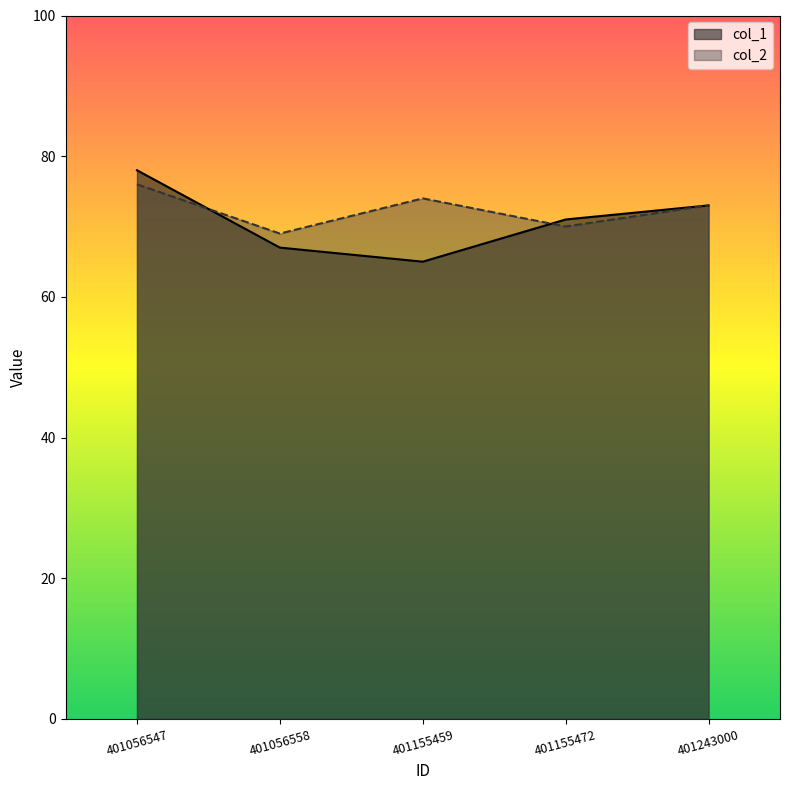

Rank the categories by col_2 value from highest to lowest.

401056547, 401155459, 401243000, 401155472, 401056558